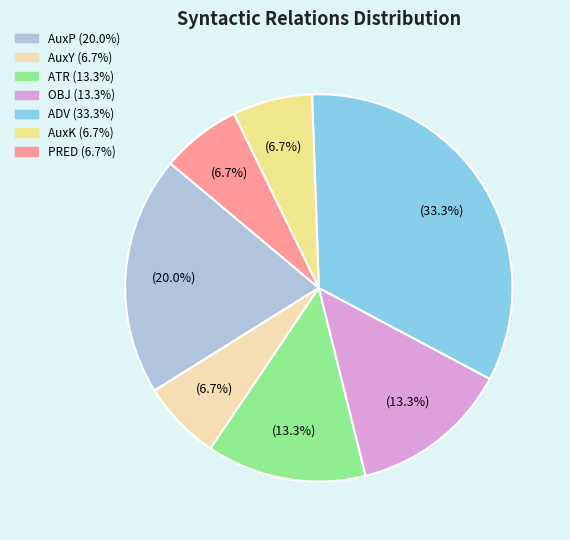

To the nearest percent, what is the average slice percentage?

14%